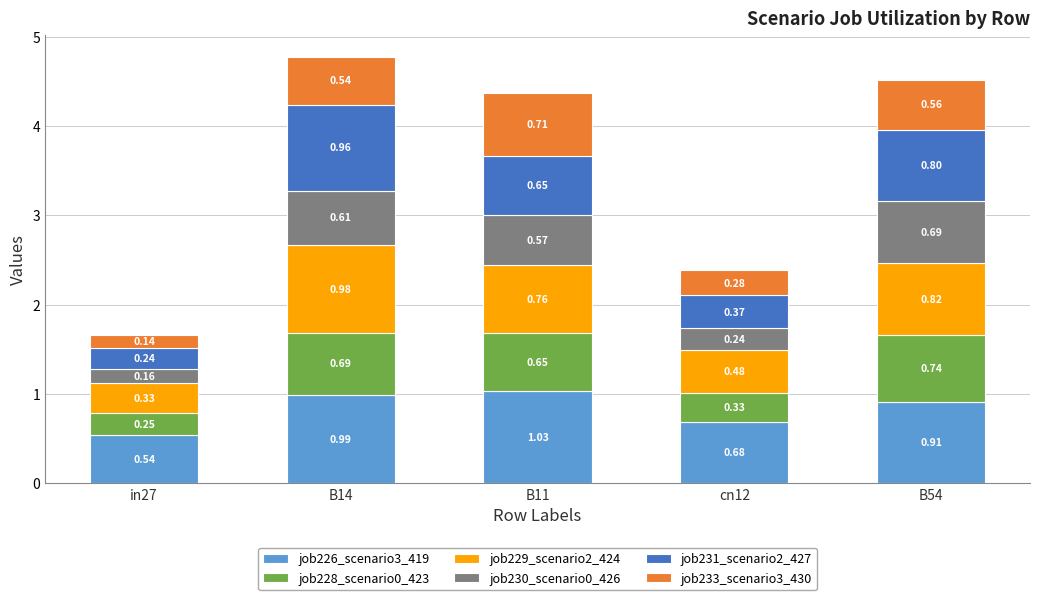

At which category is the sum across all series the highest?

B14